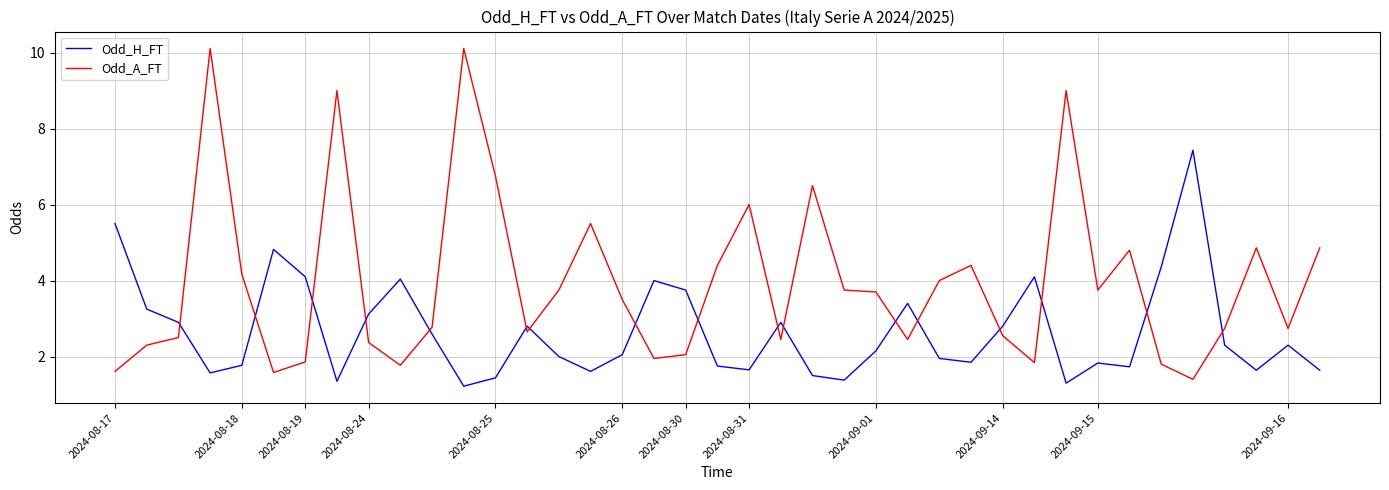

List the series in order of their peak value, highest first.

Odd_A_FT, Odd_H_FT